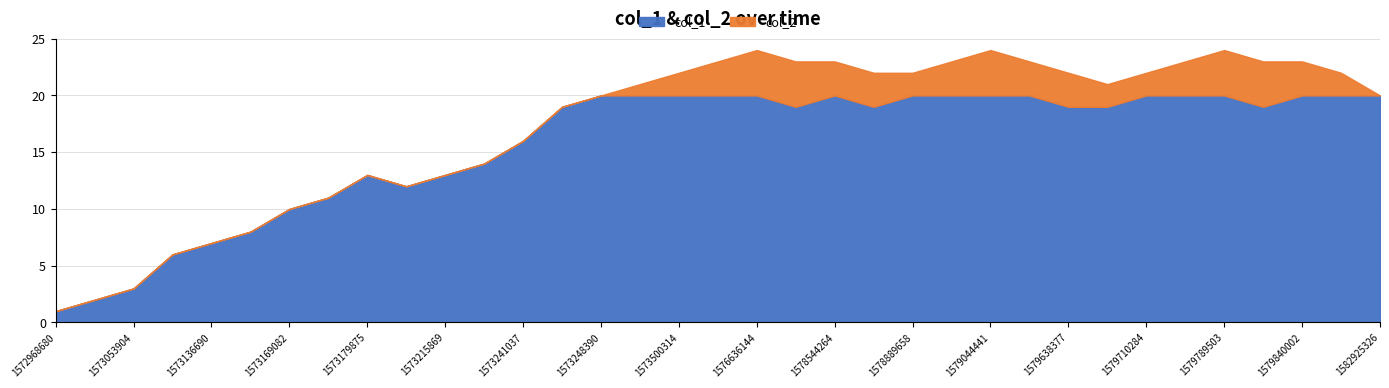

The col_1 series shows 20 at 1579044441. True or false?

True